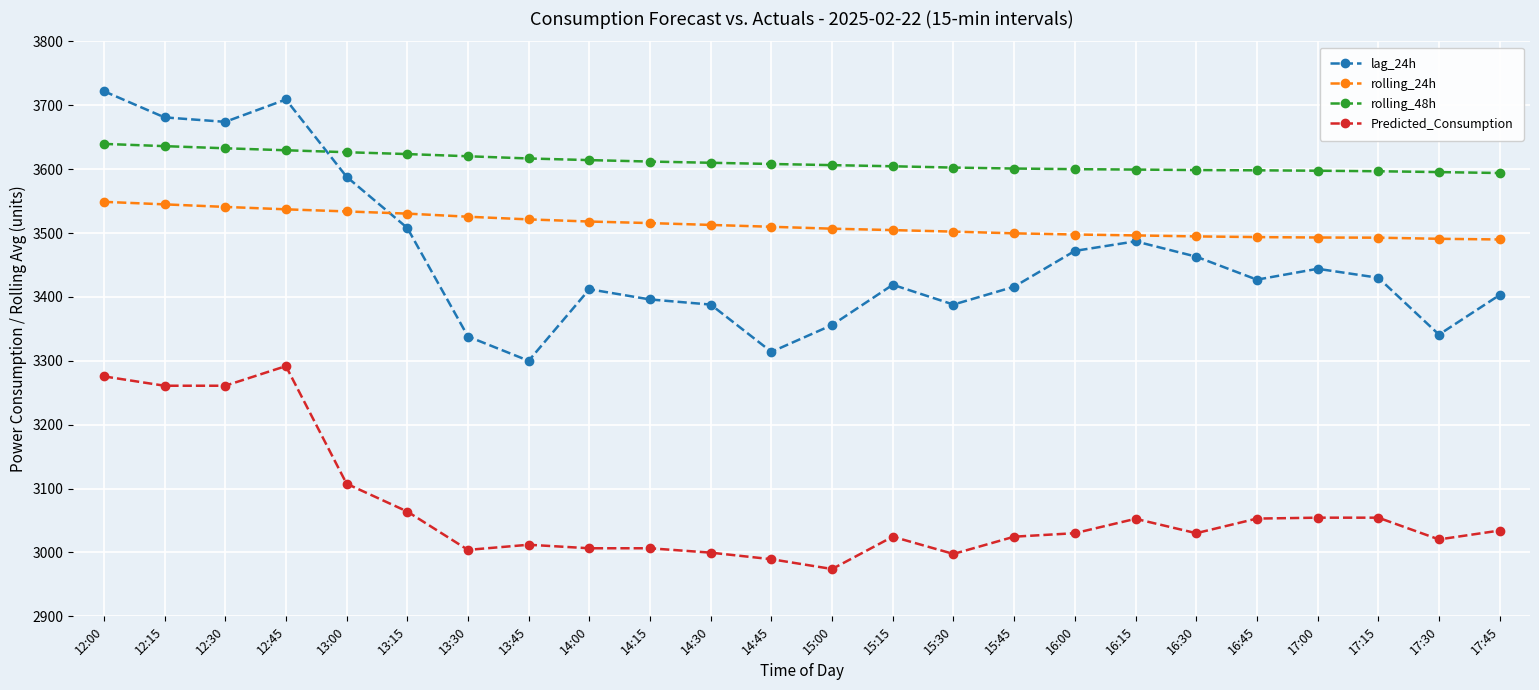

What is the sum of the rolling_48h values at 12:15 and 14:30?

7245.9